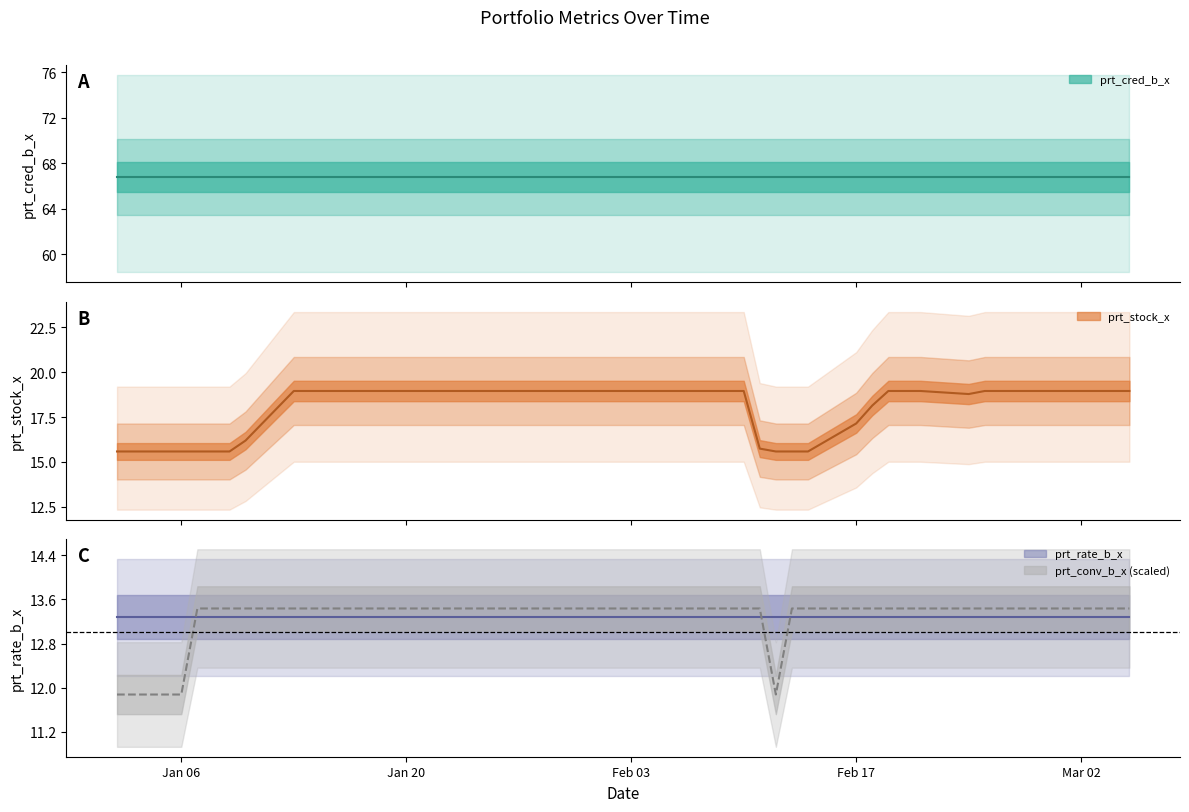

Is it true that prt_cred_b_x equals 40.7 at 2020-02-03?

False